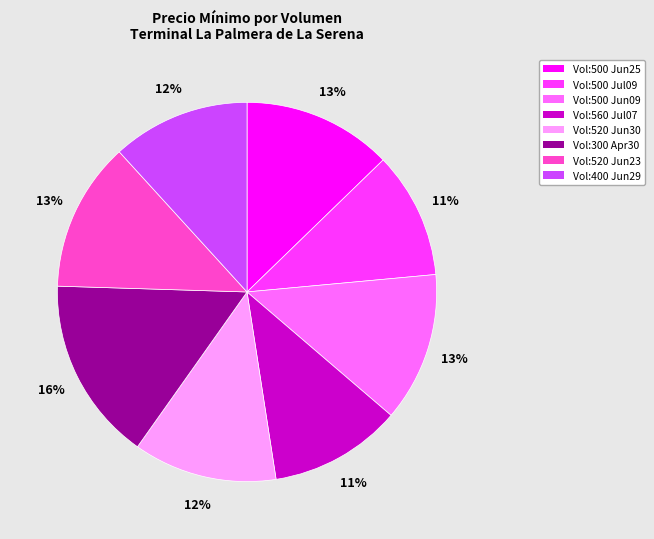

To the nearest percent, what is the difference between the largest and smallest slice percentages?

5%